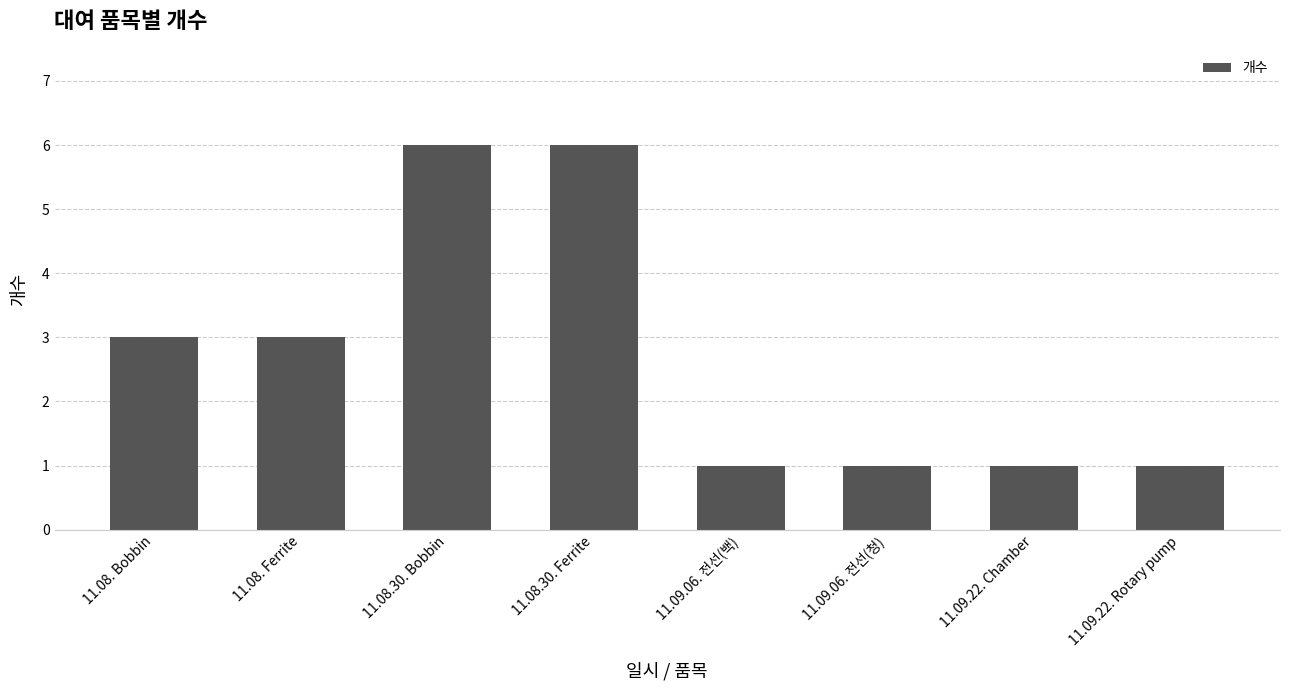

Does the chart contain any negative values?

No